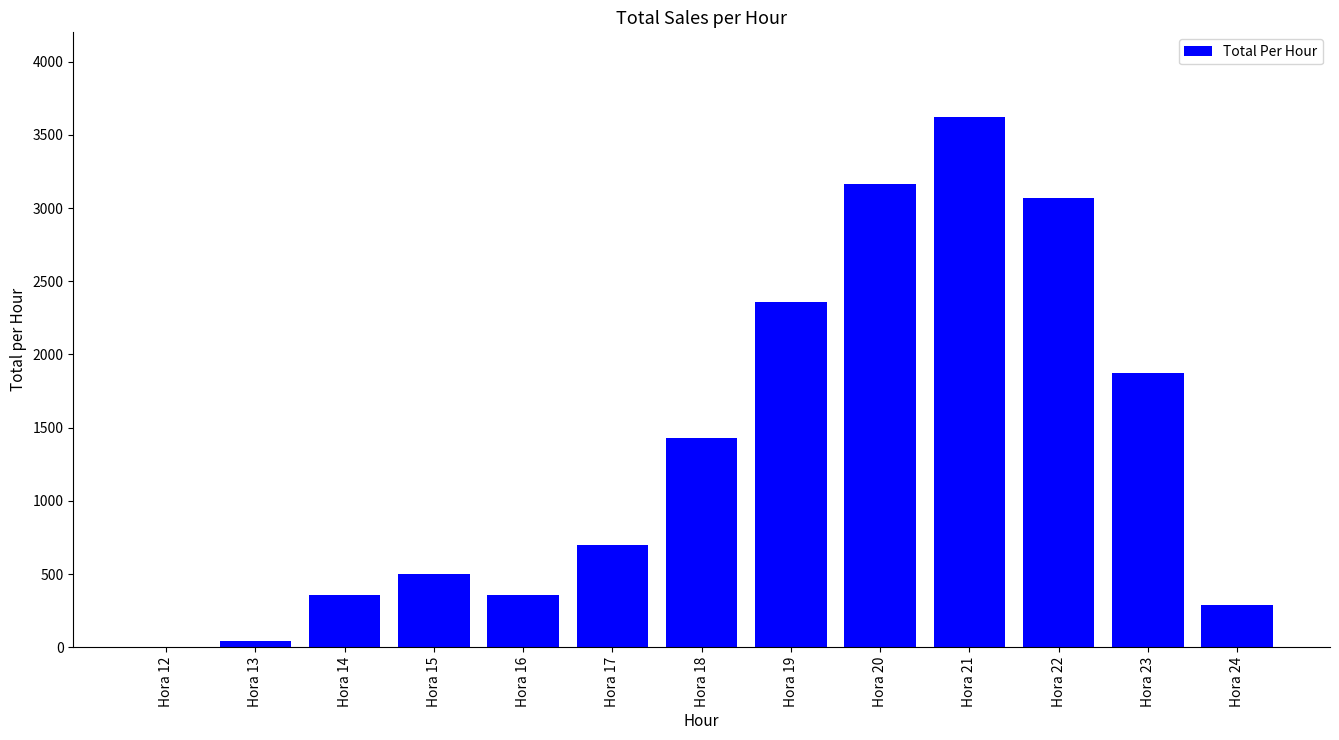

Where is the data nearest to the value 1813?

Hora 23